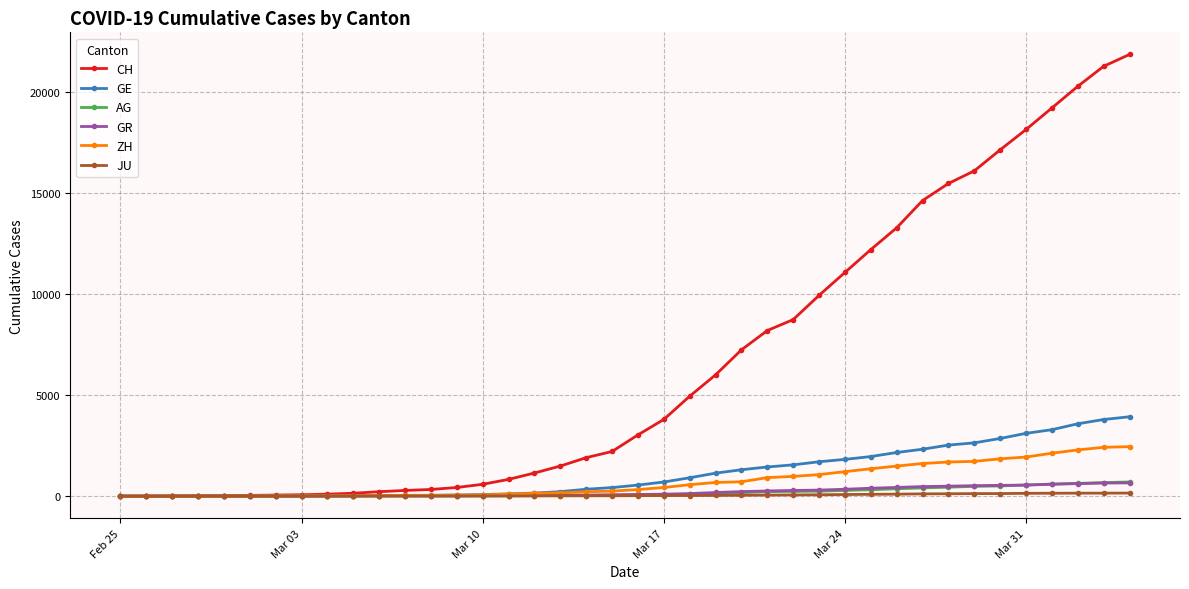

Which series has the largest total across all categories?

CH